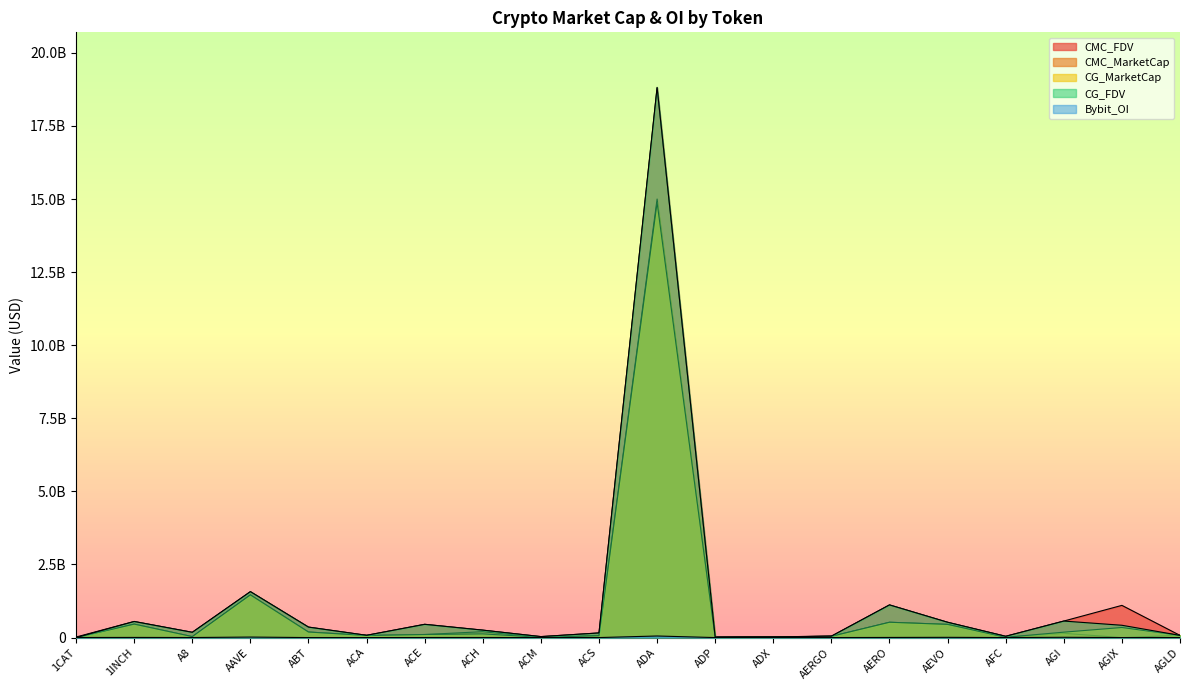

What is the maximum value for CMC_FDV?

18802768966.9